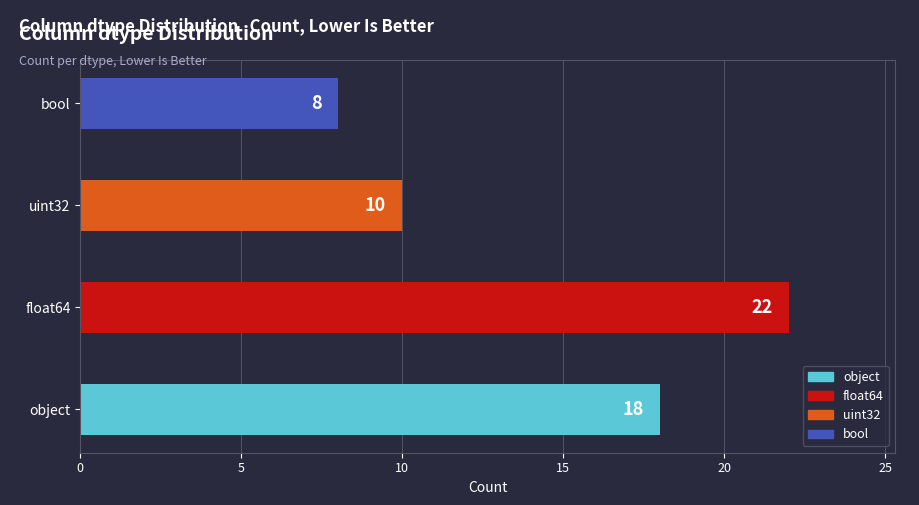

Read the value at object.

18